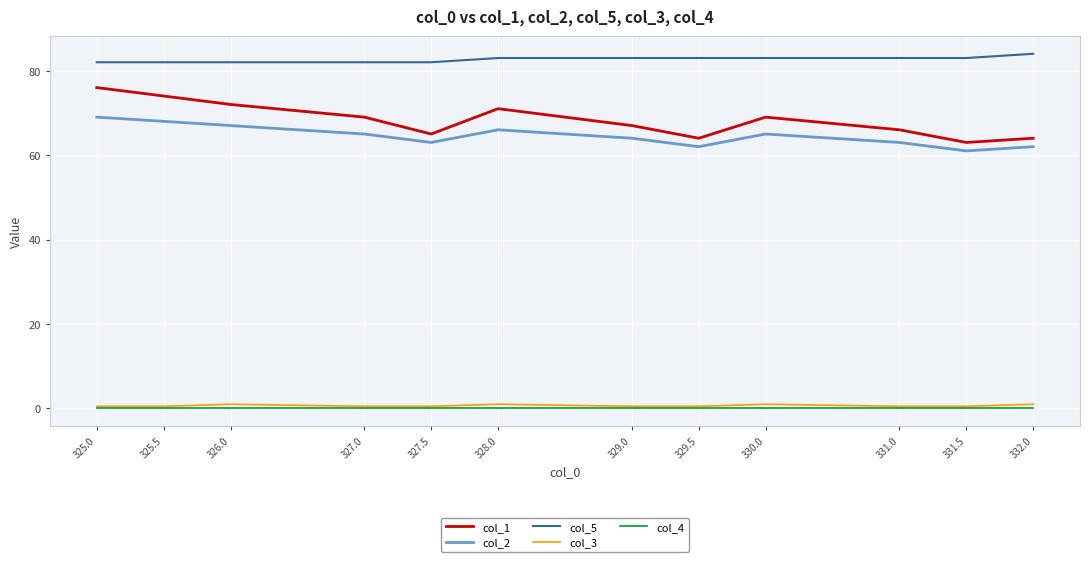

The value of col_2 at 329.5 is 62.0. True or false?

True